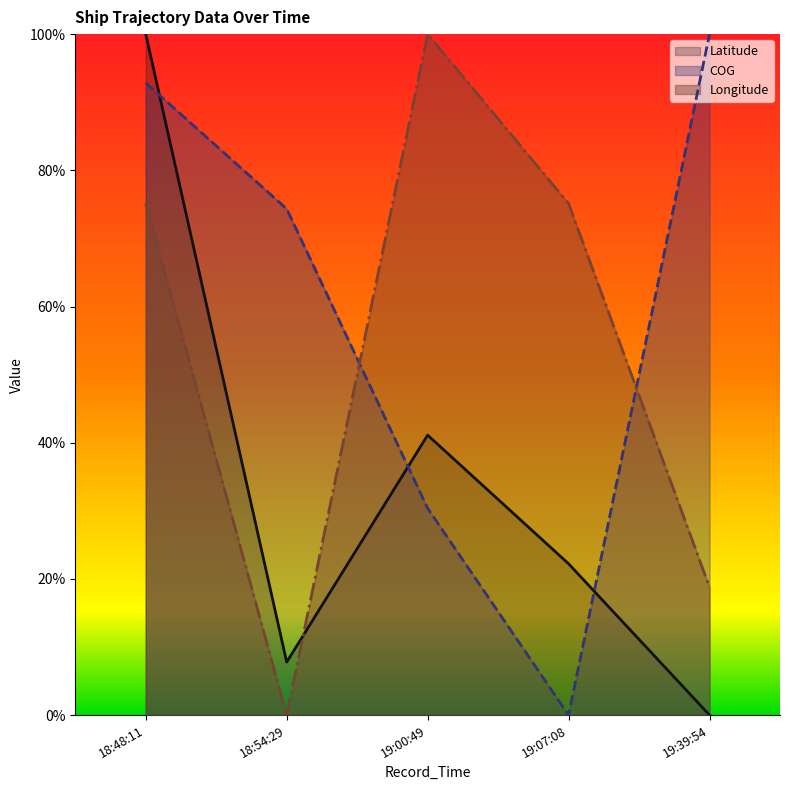

At which category is the sum across all series the highest?

18:48:11